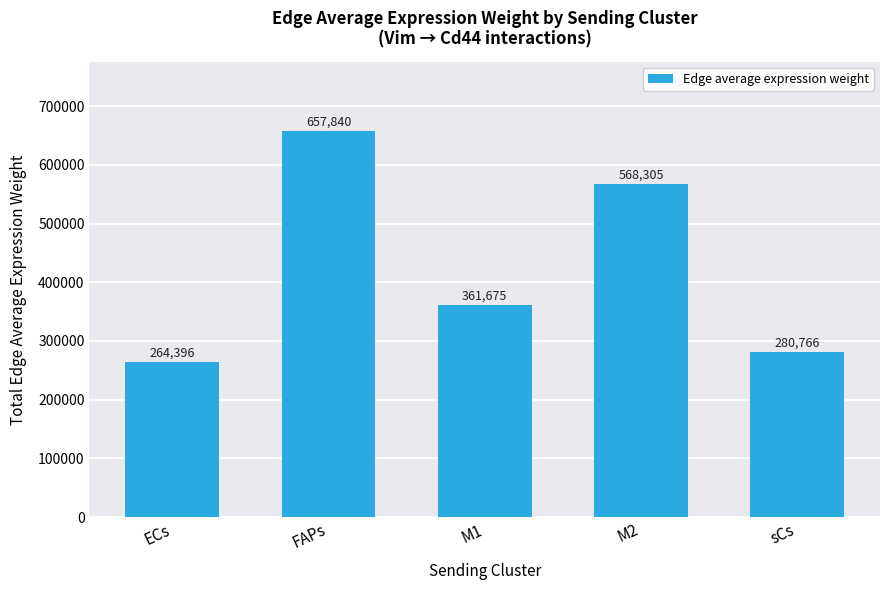

What position from the left is M2?

4